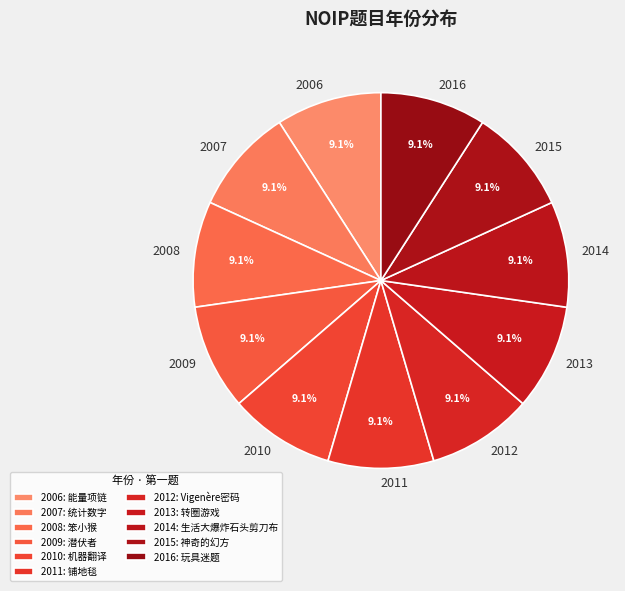

True or false: 2012 accounts for 4% of the total.

False